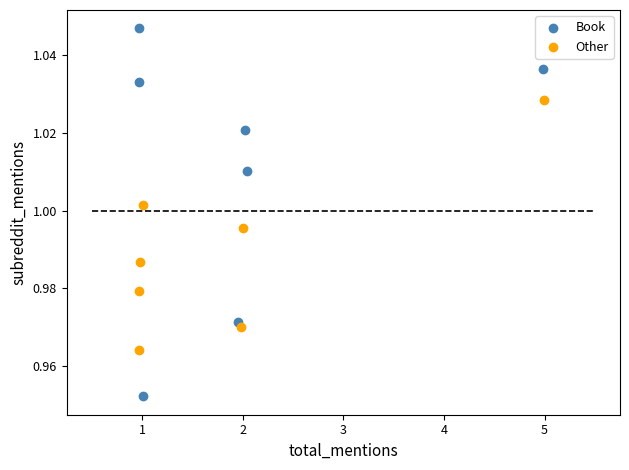

Which series contains the lowest Y value?

Book